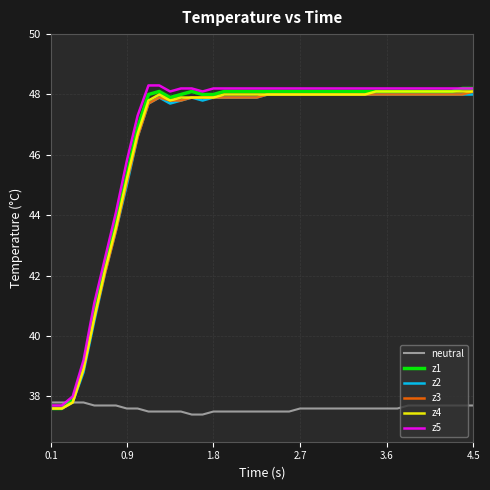

What is the smallest value displayed?

37.4